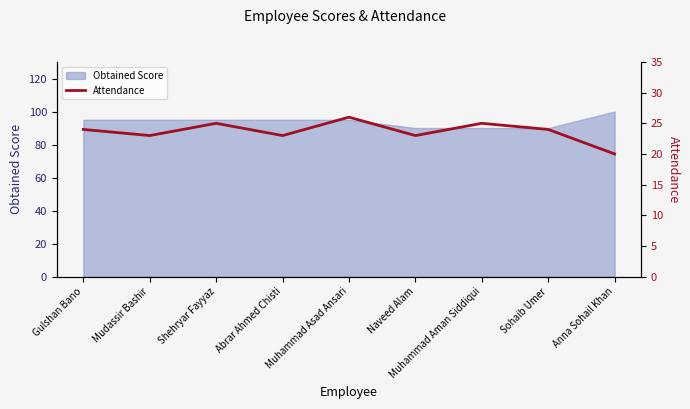

What is the lowest value of the Obtained Score series?

90